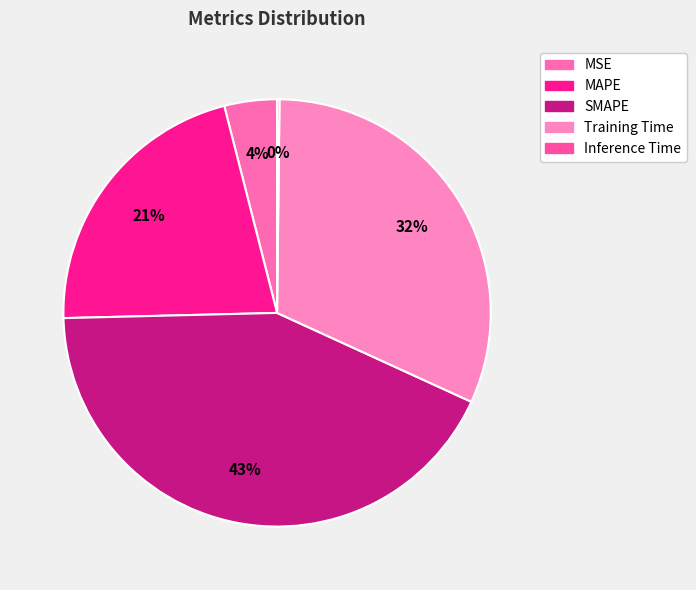

The Training Time slice represents 37% of the pie. True or false?

False